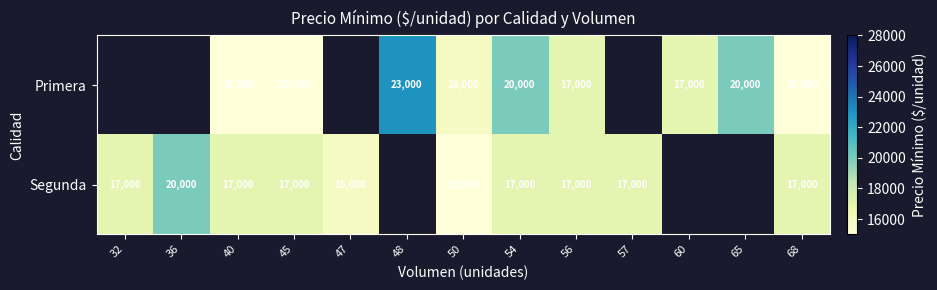

What is the difference between the Segunda values at 50 and 32?

2000